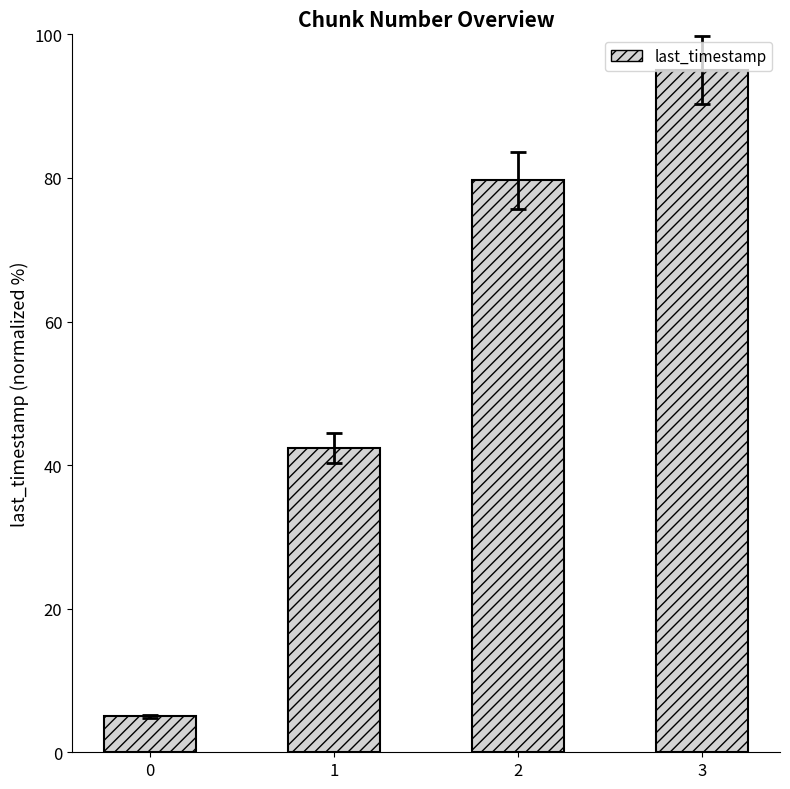

What is the value of the 2nd bar from the left?

42.4